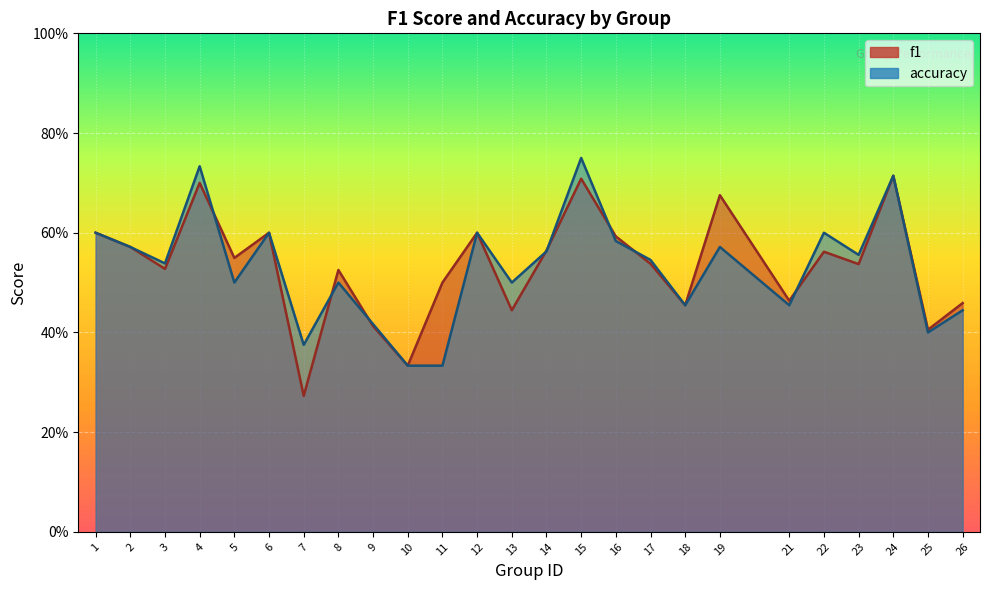

At how many categories does at least one series exceed 0?

25